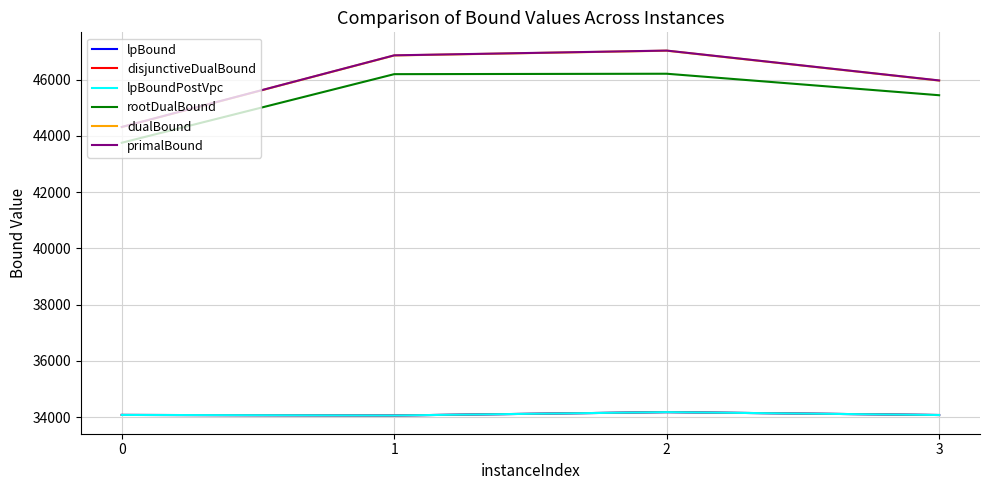

At how many categories does at least one series exceed 45687?

3